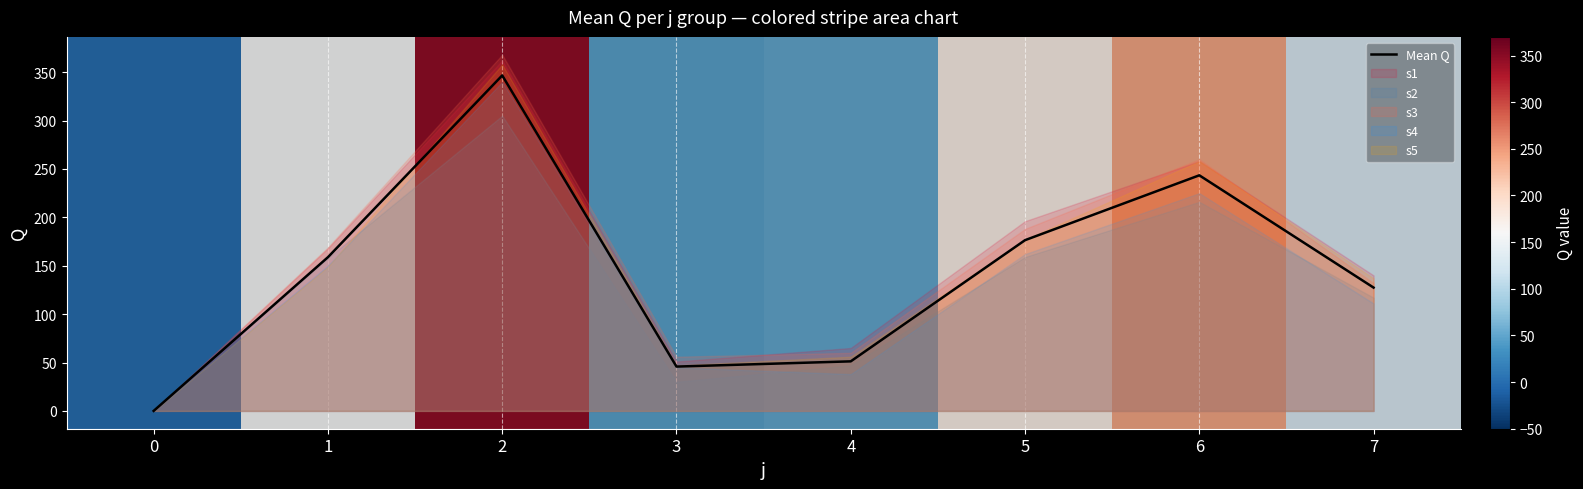

What is the difference between the values at 3 and 2?

300.8